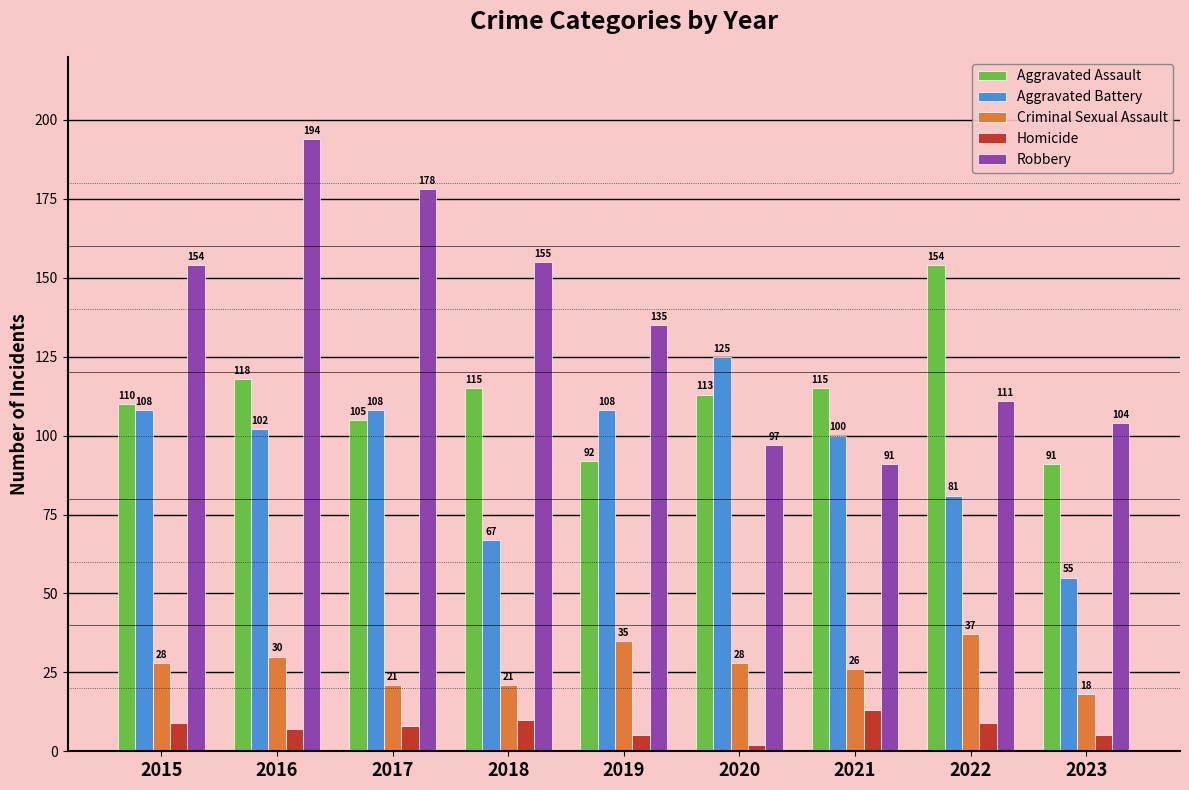

What is the sum of the Aggravated Battery values at 2017 and 2023?

163